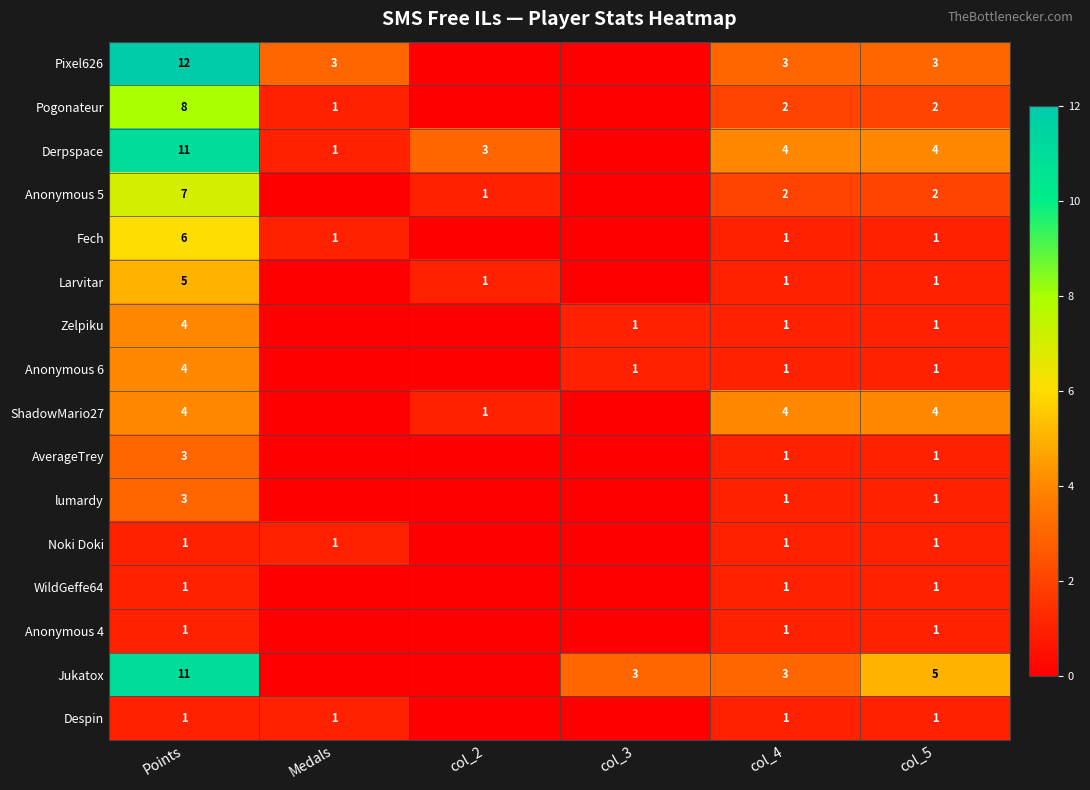

What is the spread (max minus min) of values at col_4?

3